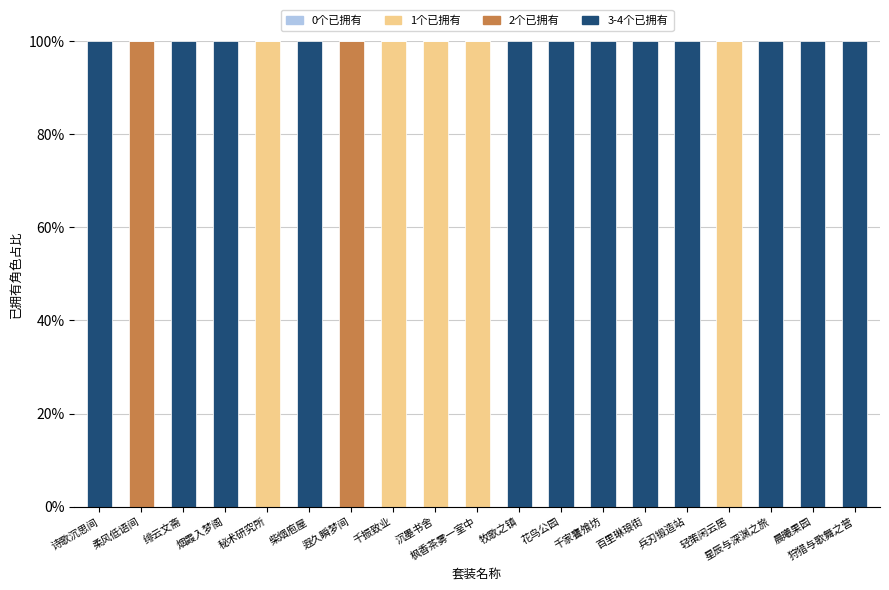

What is the total value across all series at 遐久瞬梦间?

100